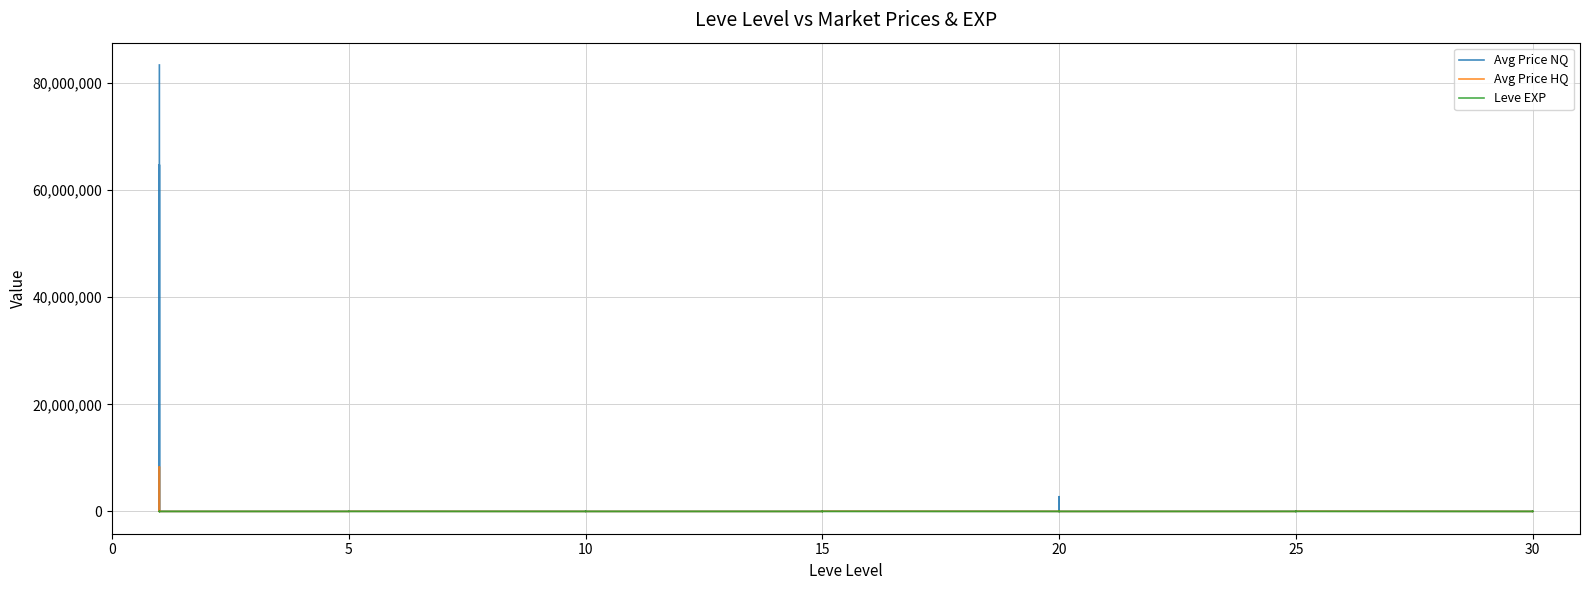

Does the chart have visible grid lines?

Yes